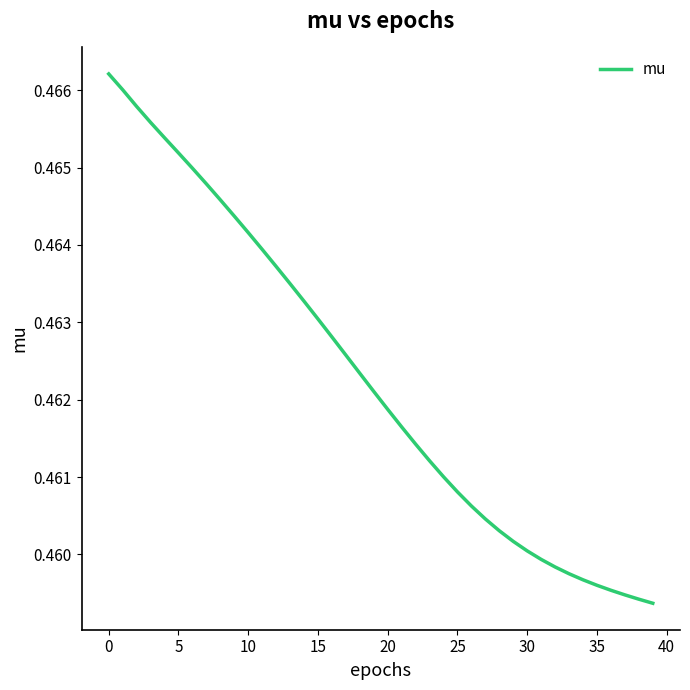

True or false: the data shows 0.3 at 0.

False